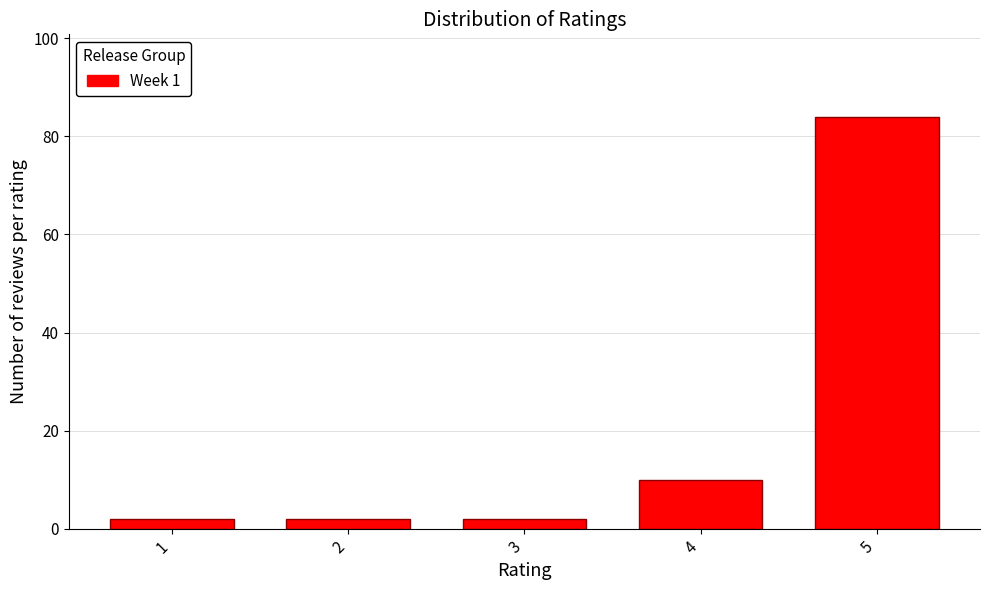

Reading left to right, list all the values displayed in this chart.

1=2	2=2	3=2	4=10	5=84